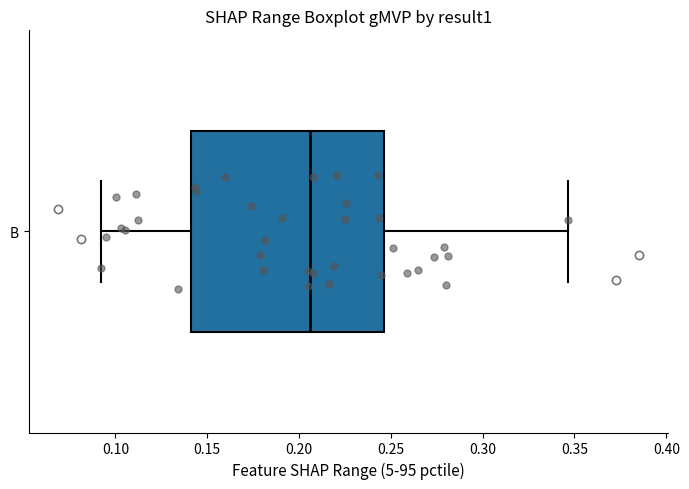

Where does the left whisker of the box for B end on the x-axis? The values are not printed on the chart, so give them approximately, as read against the axis.

0.090